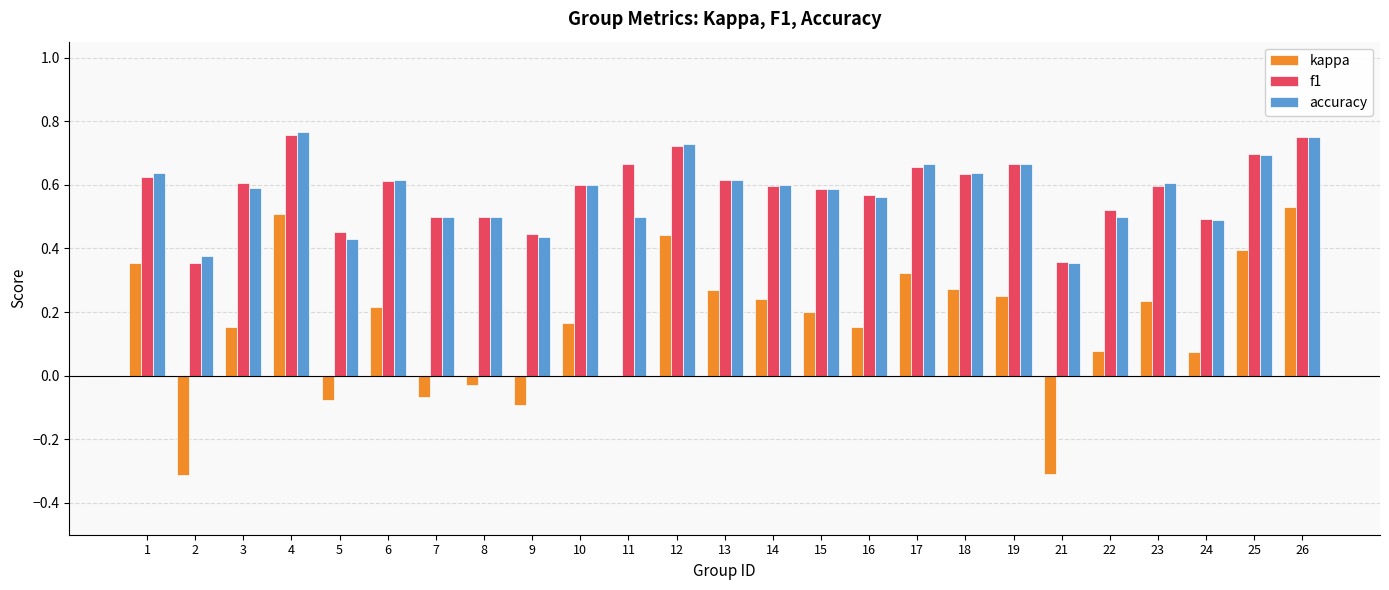

Count the f1 values in the range 0 to 1.

25